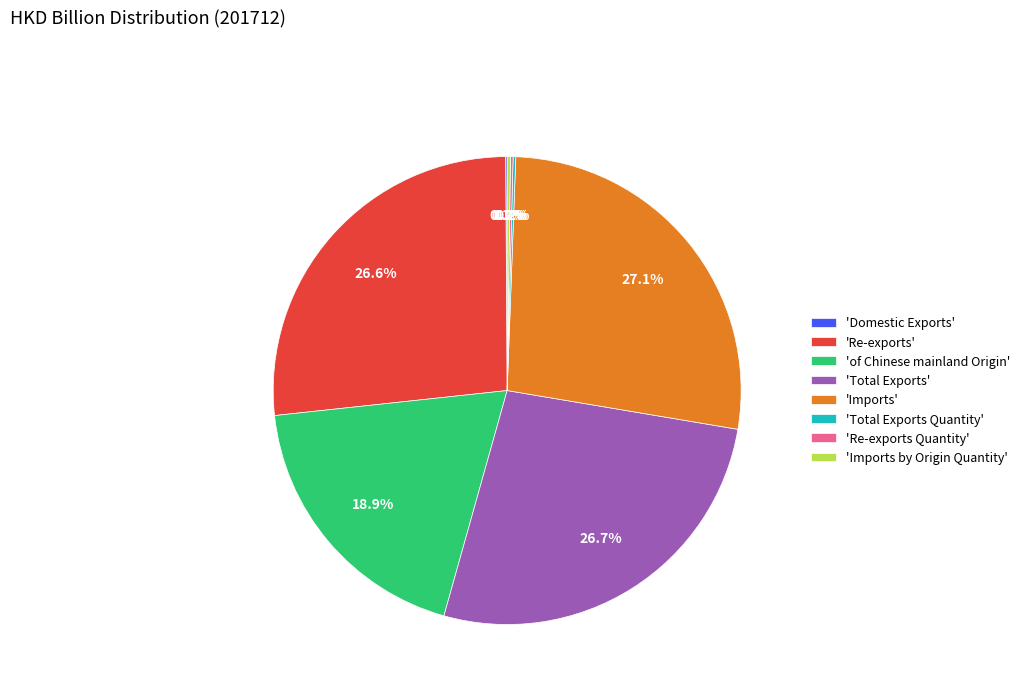

Is there any slice that represents more than half of the pie?

No